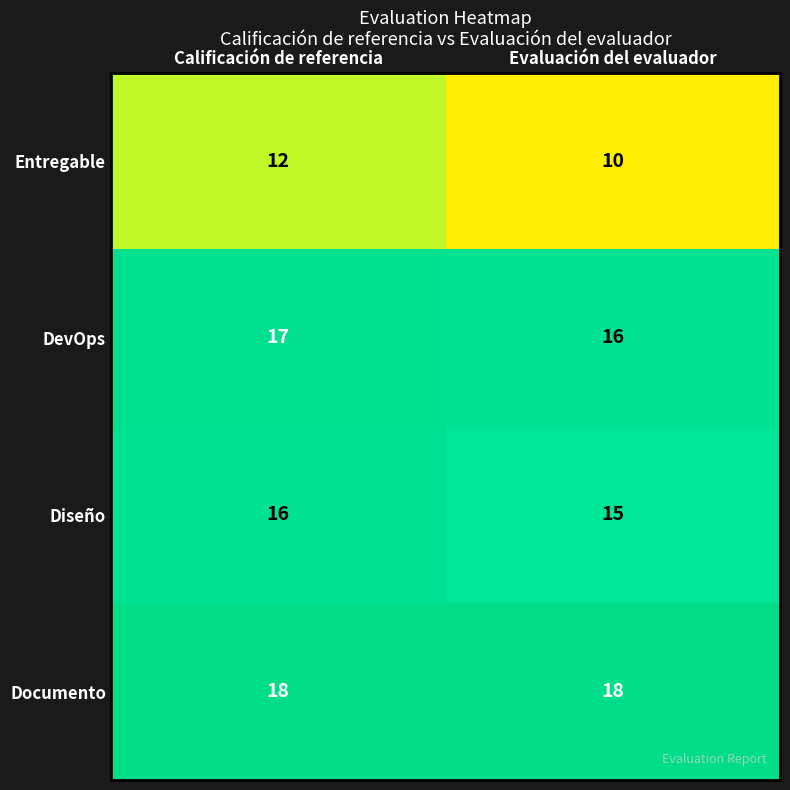

Is it true that DevOps equals 17 at Calificación de referencia?

True